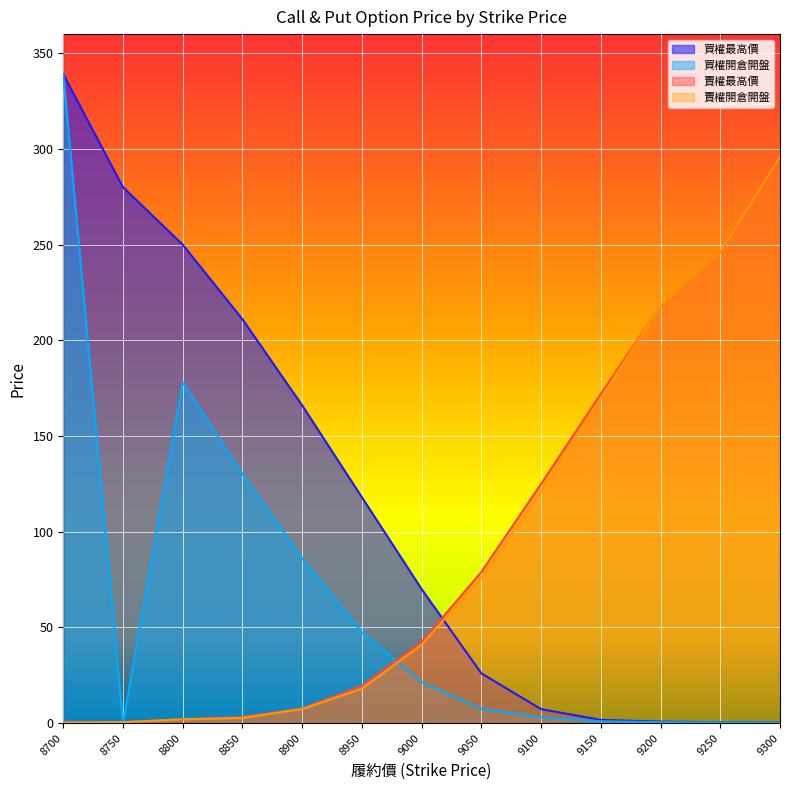

At how many categories does at least one series exceed 248?

4